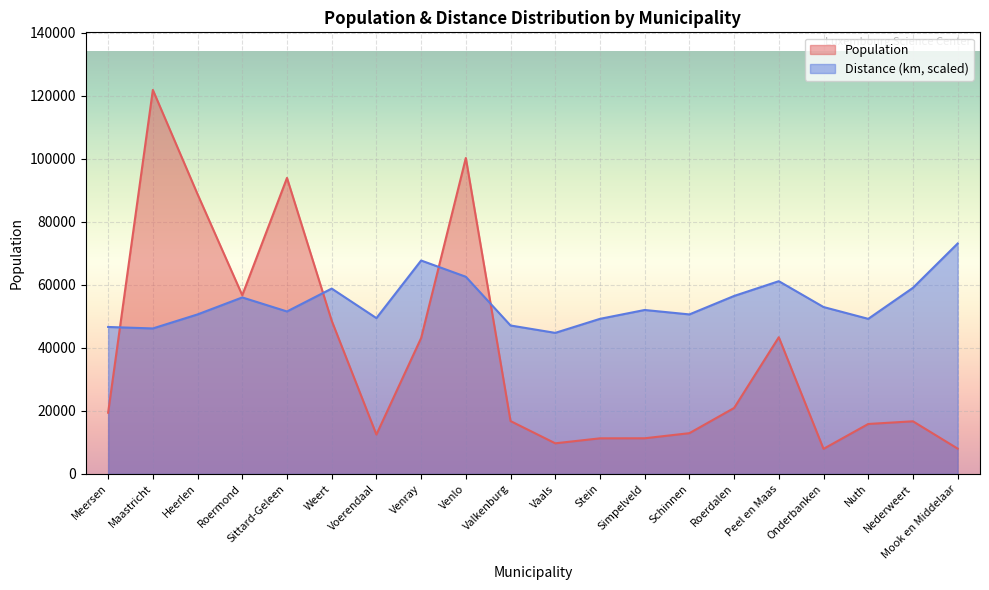

Which series has the largest range (max minus min)?

Population